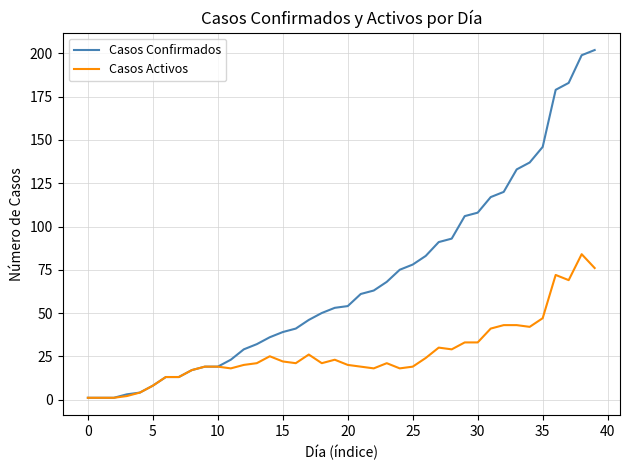

What is the maximum value shown in the chart?

202